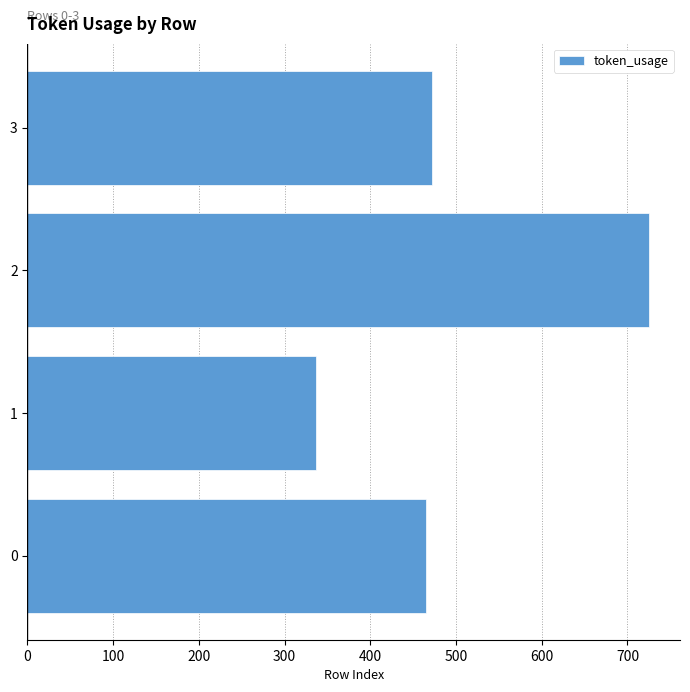

What is the difference between the maximum and minimum values?

388